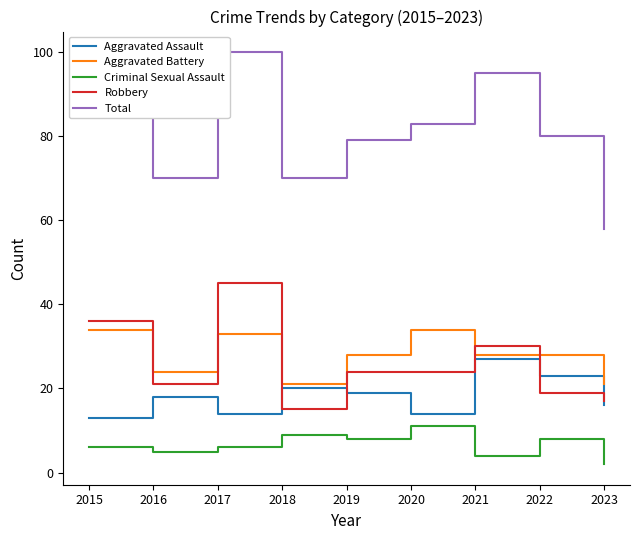

What value does the Total series have at 2022, to the nearest 5?

80